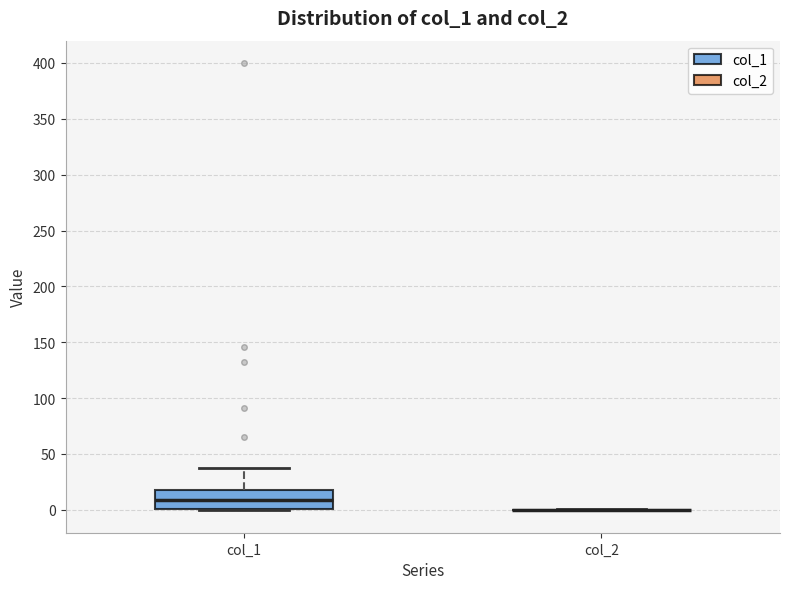

Reading left to right, read every box against the y-axis: the position of its median line, the range the box covers, and the ends of its whiskers. The values are not printed on the chart, so give them approximately, as read against the axis.

col_1: median 10, box 0 to 20, whiskers 0 to 40
col_2: box collapsed to a line at 0, whiskers 0 to 0